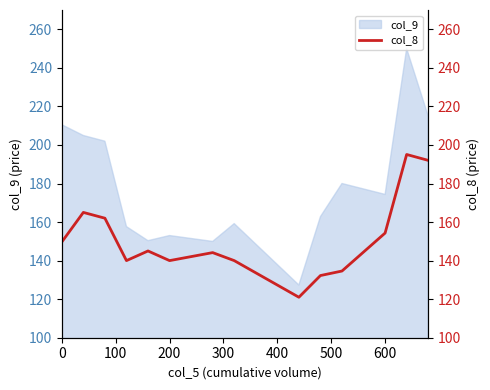

Reading left to right, what are all the values shown in this chart?

149.7	165.0	162.0	140.0	145.0	140.0	144.2	140.0	121.0	132.2	134.6	154.3	195.1	192.0